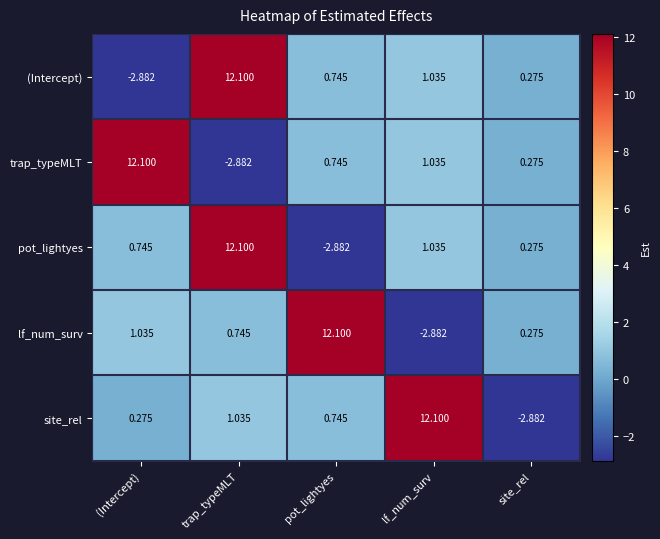

What is the maximum value shown in the chart?

12.1